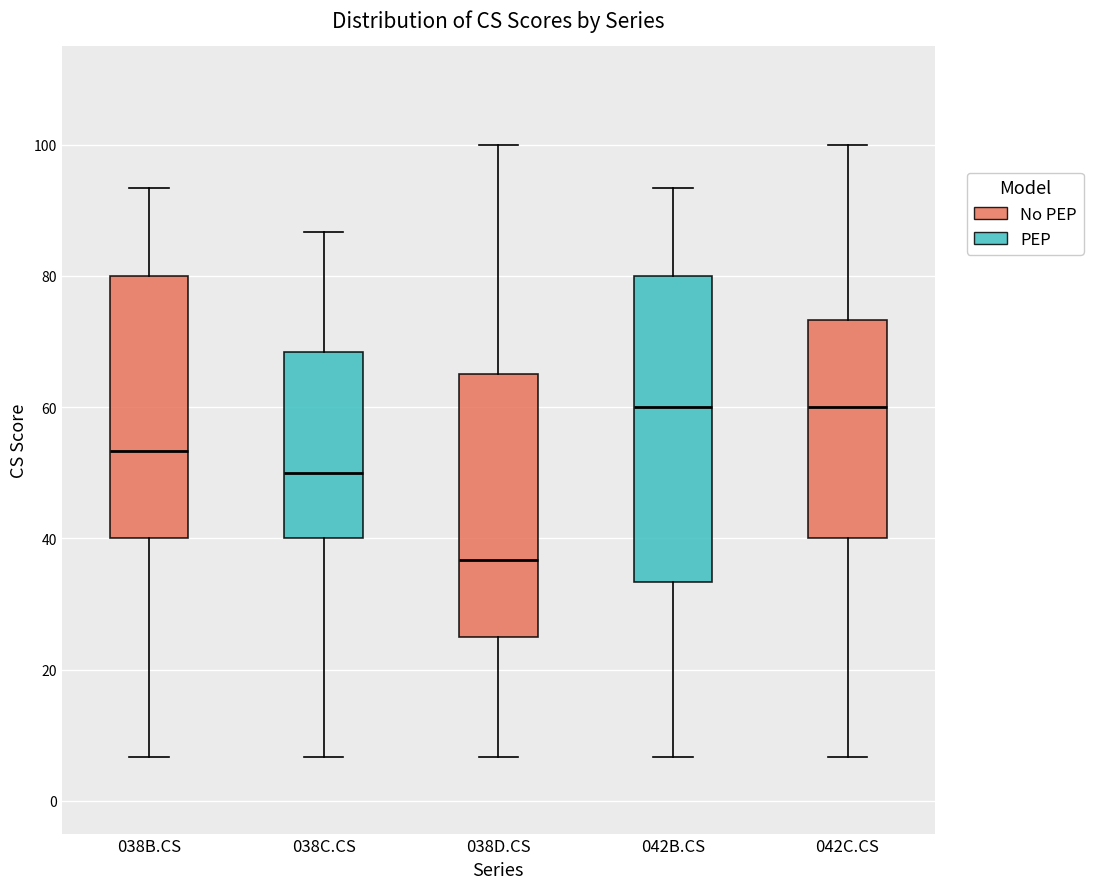

Which box has the lowest median line?

038D.CS